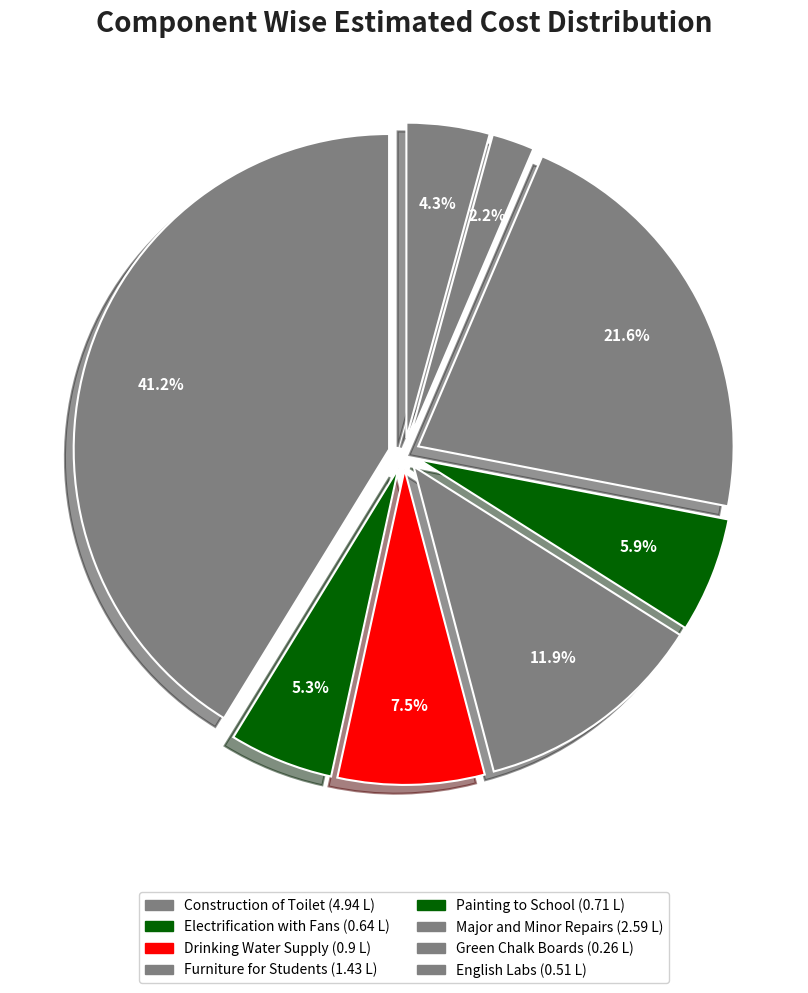

Count the number of slices in the pie.

8